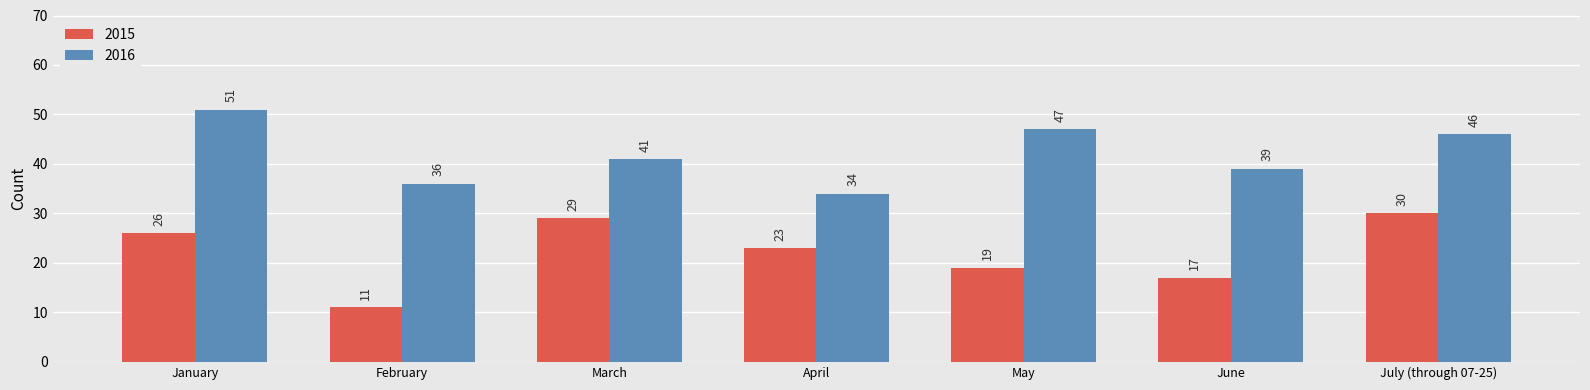

Rank the series by their maximum value, from highest to lowest.

2016, 2015